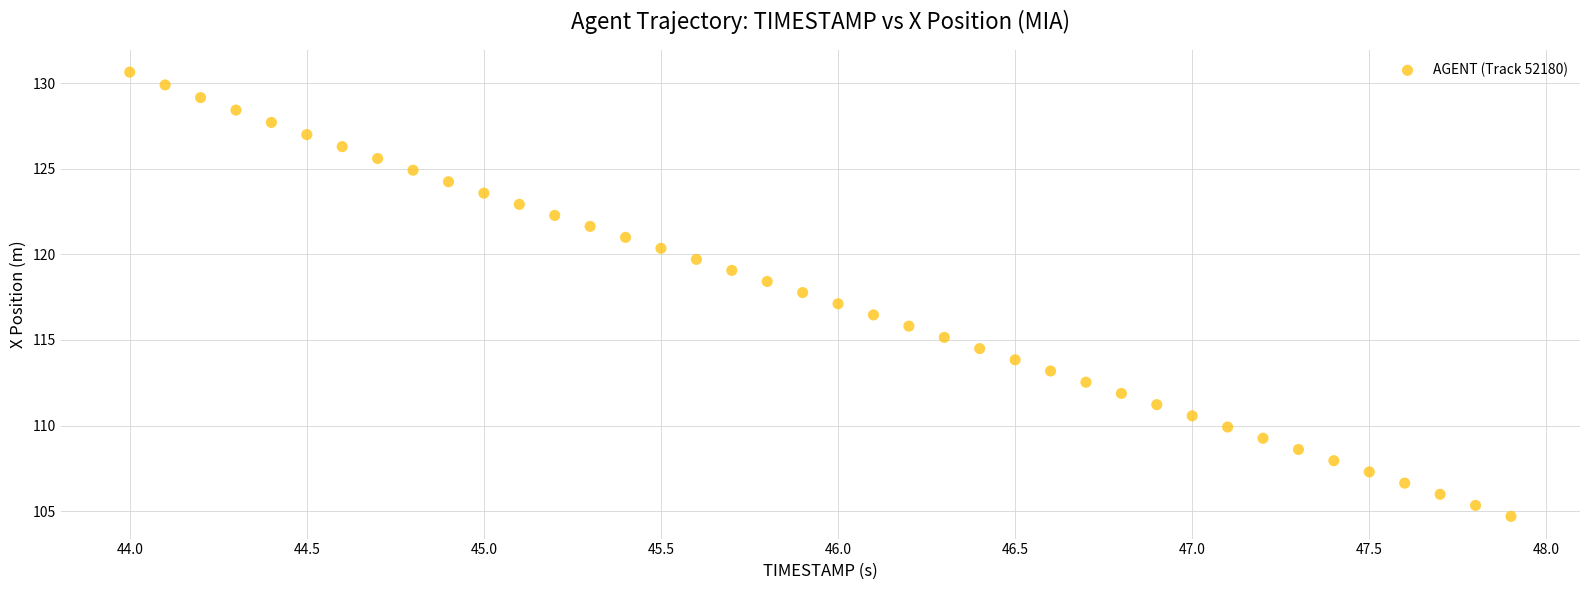

What is the range of X values (max minus min)?

3.9